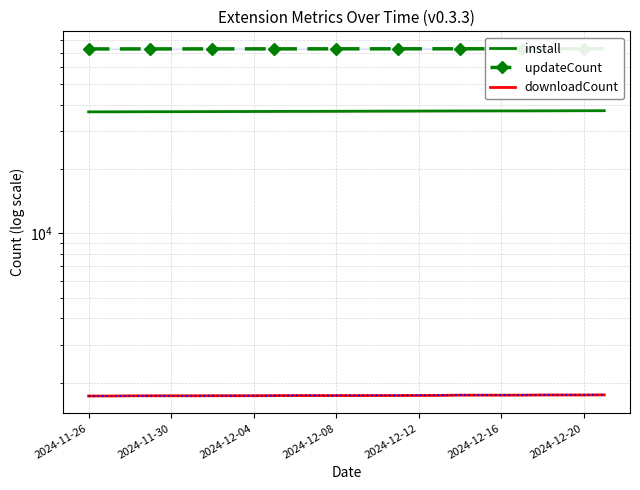

At how many categories does at least one series exceed 41509?

26